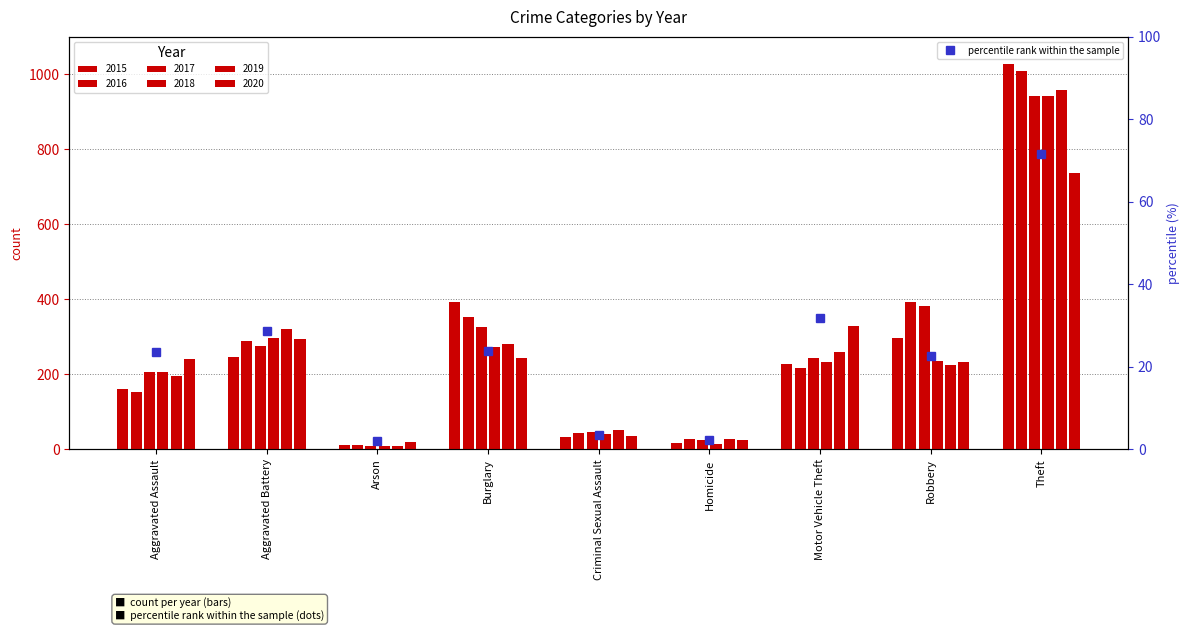

The chart shows a value of 23.9 at Burglary. True or false?

True